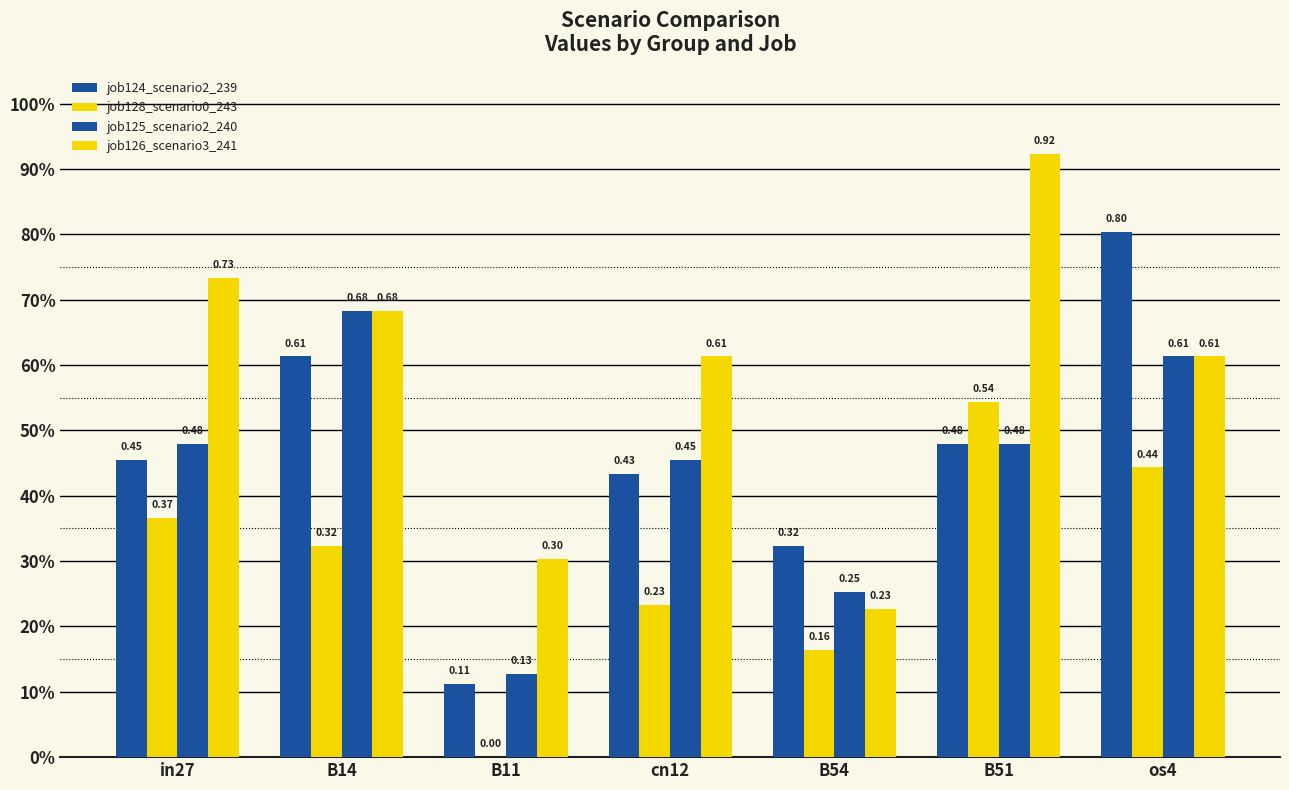

What position from the right is B11?

5